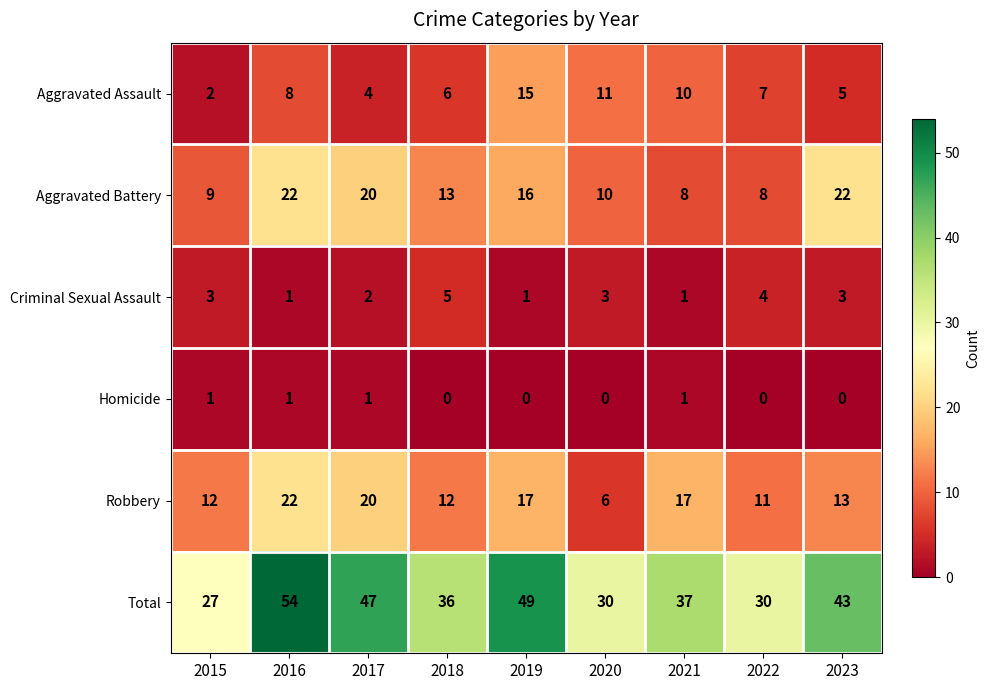

What is the minimum value for Total?

27